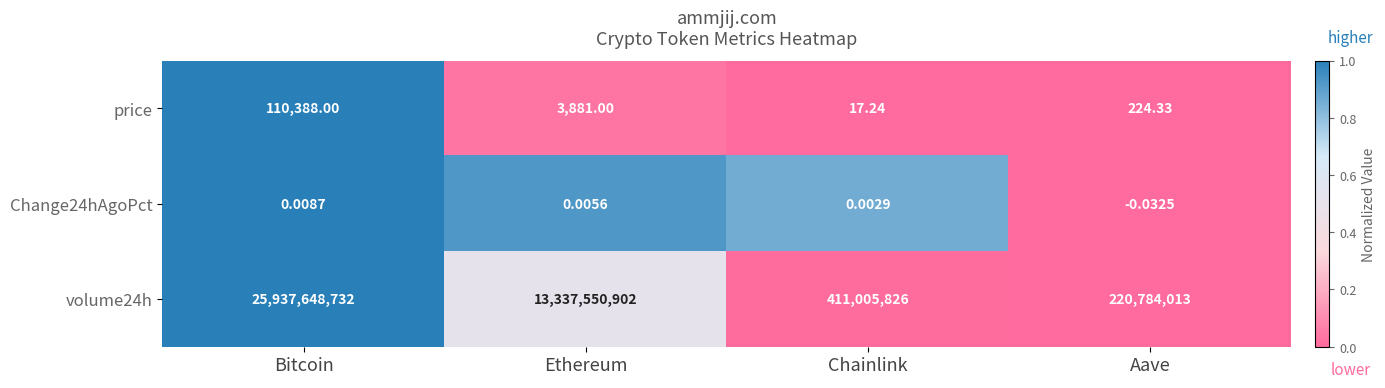

What is the difference between the highest and lowest values at Chainlink?

411005826.0